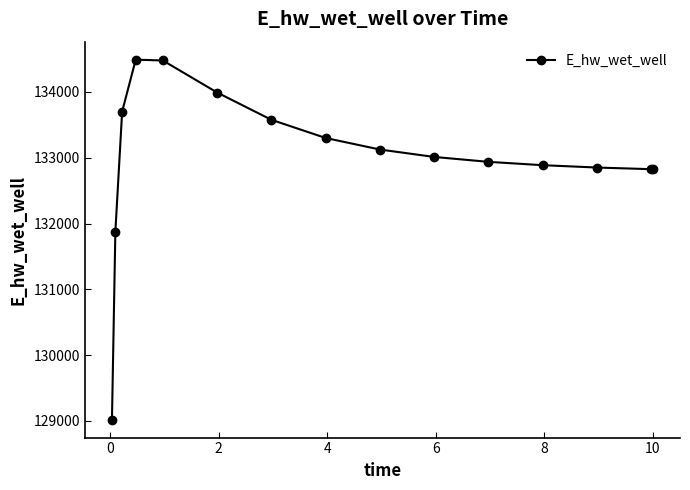

What is the minimum value shown in the chart?

129019.3